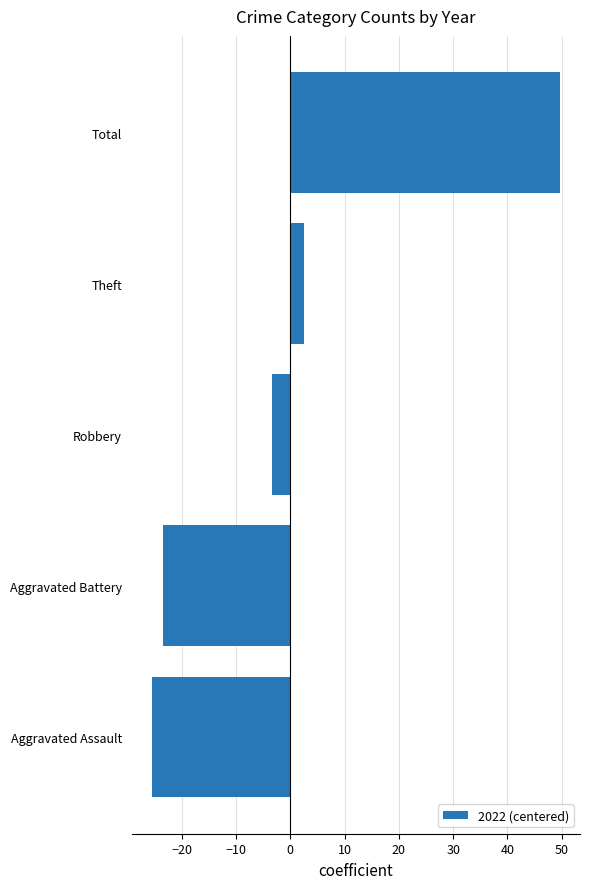

Which category has the lowest value across all series?

Aggravated Assault